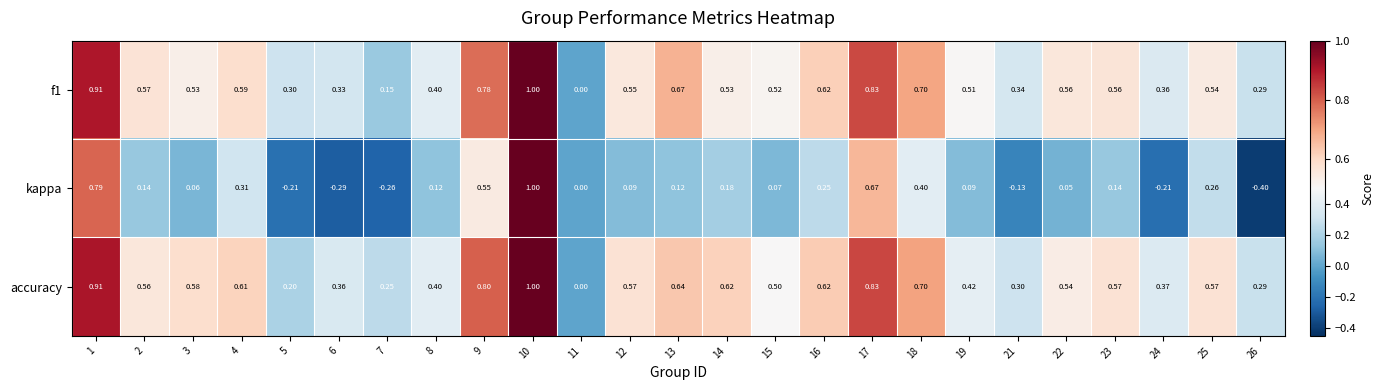

Which series has the largest range (max minus min)?

kappa